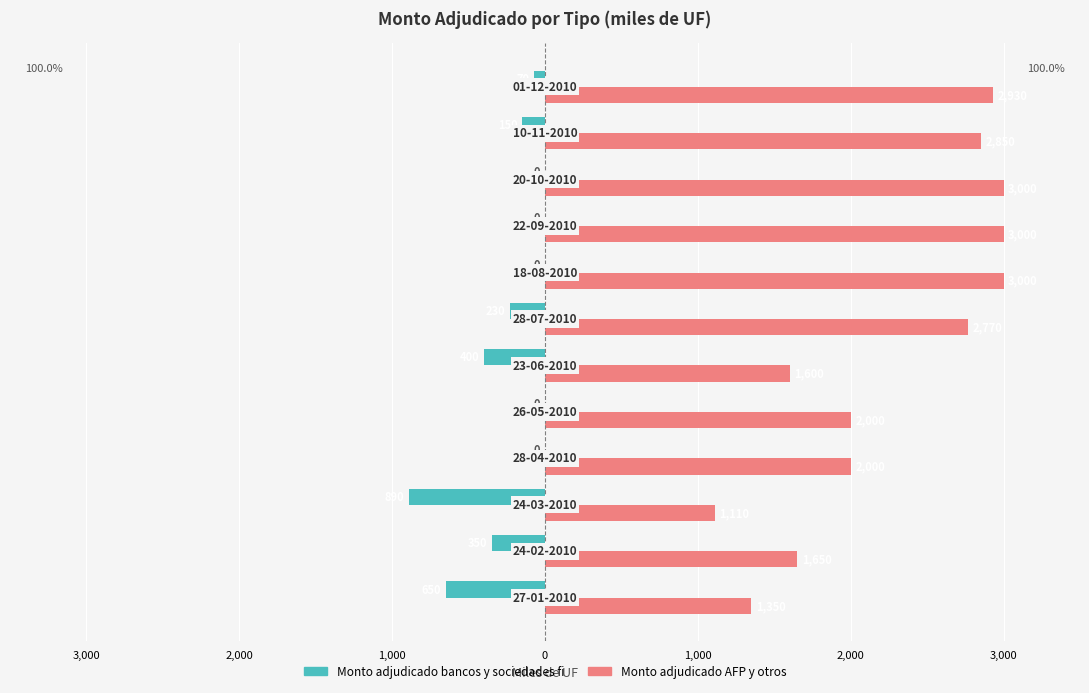

List the series in order of their overall mean, lowest first.

Monto adjudicado bancos y sociedades fi, Monto adjudicado AFP y otros